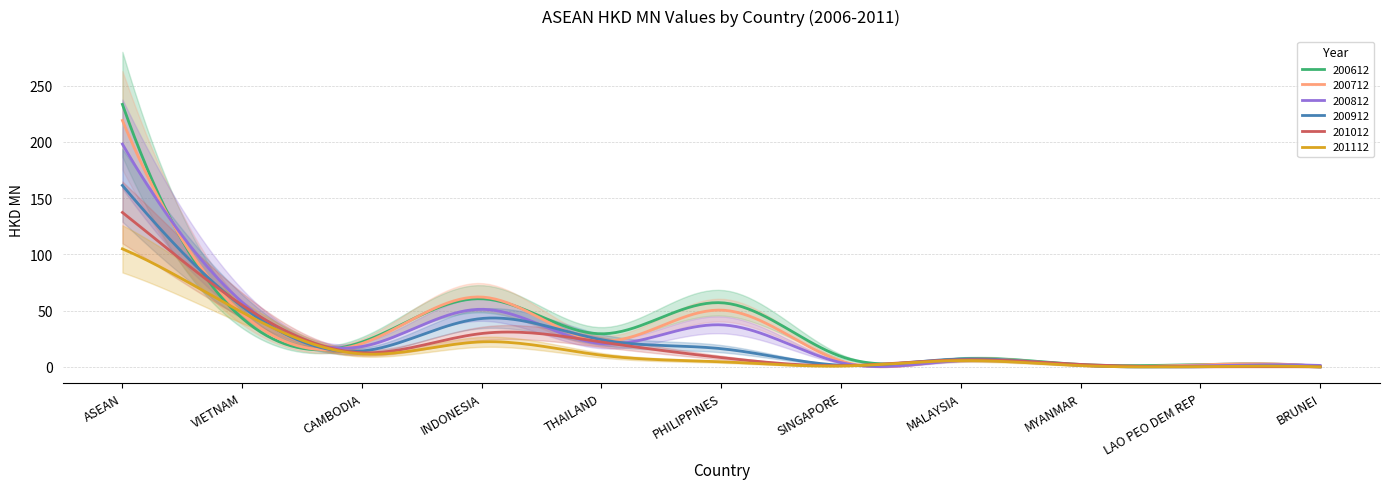

Does the chart have visible grid lines?

Yes